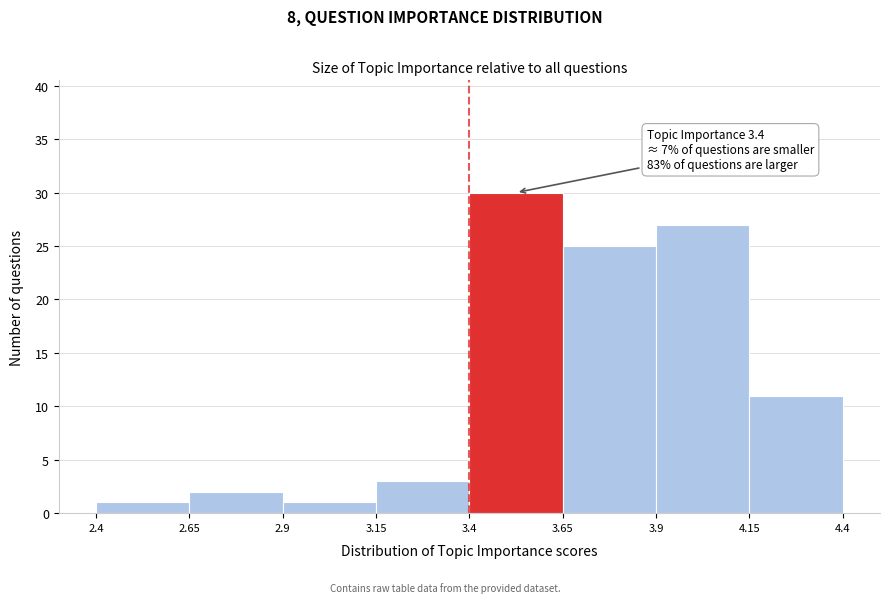

Over which range of the x-axis is the bar tallest?

3.4 to 3.65